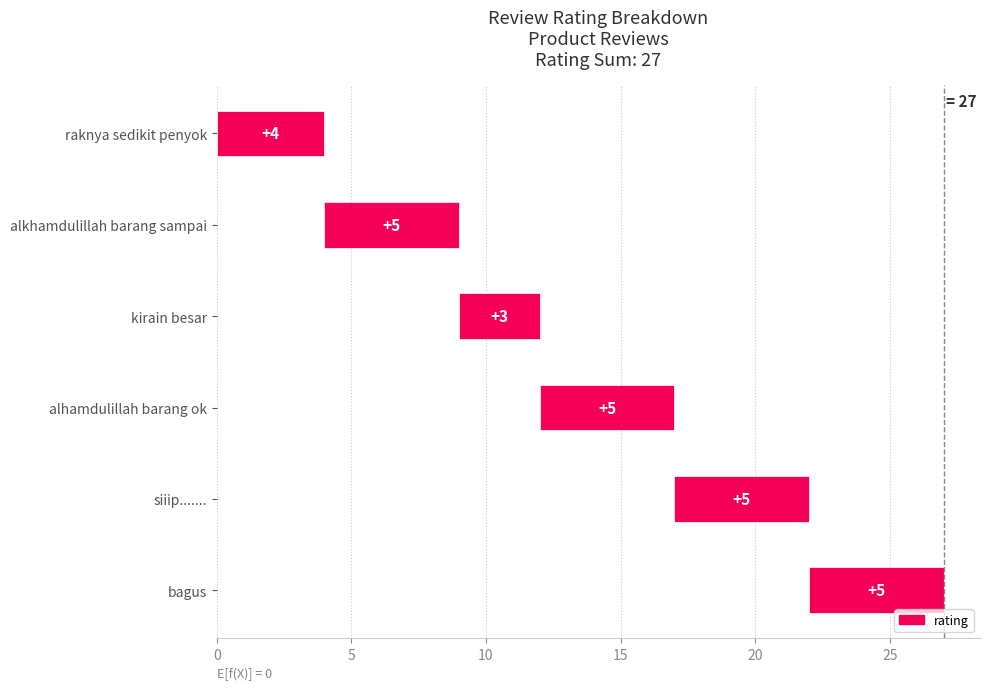

Is it true that the value at kirain besar is 2?

False